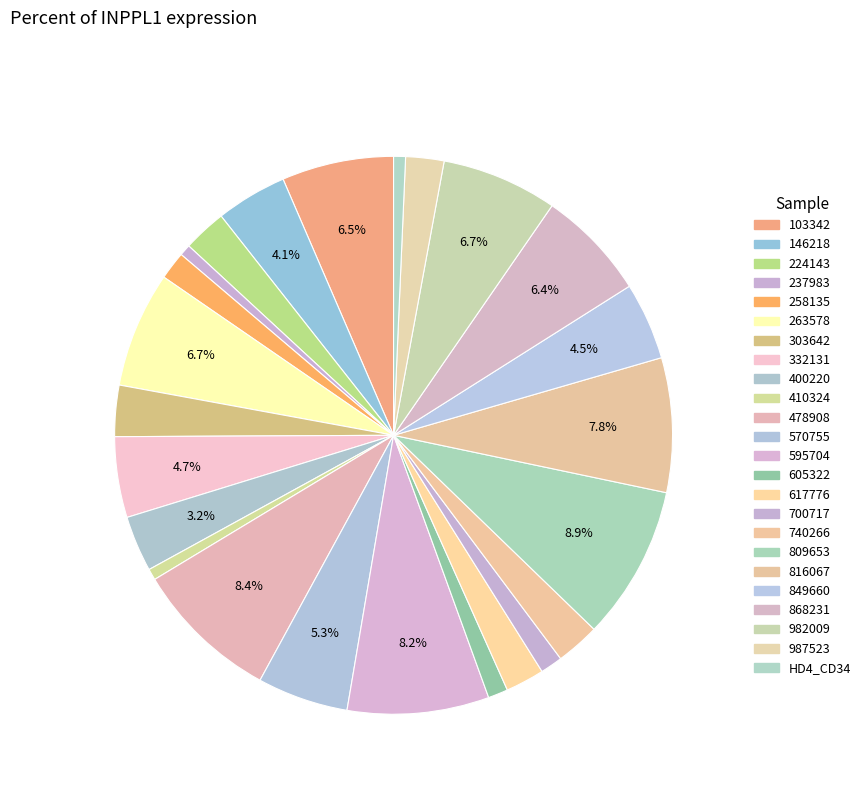

To the nearest percent, what portion does 700717 represent?

1%